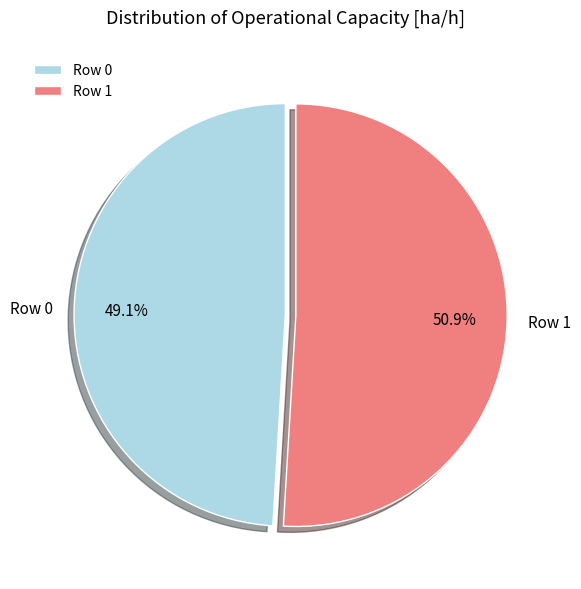

How many segments does this pie chart have?

2